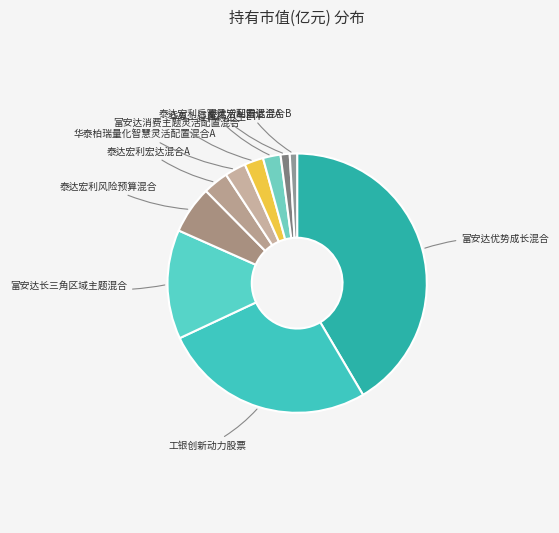

Count the number of slices in the pie.

10